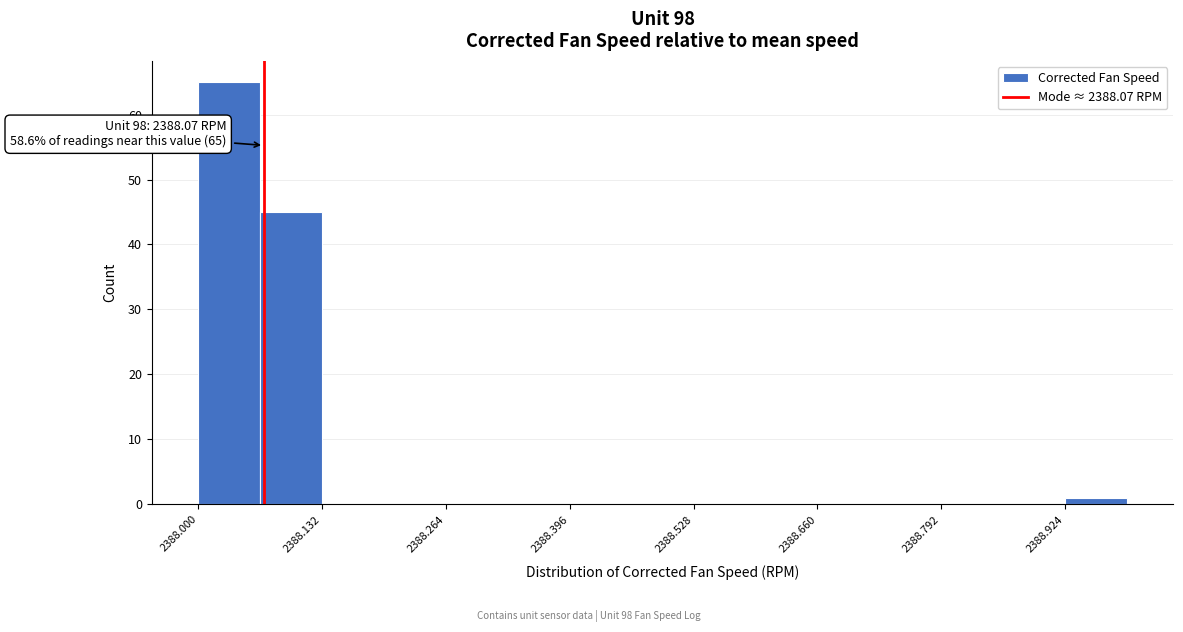

Around what value on the x-axis is the tallest bar? Give the approximate position of its centre, as read against the axis.

2388.04